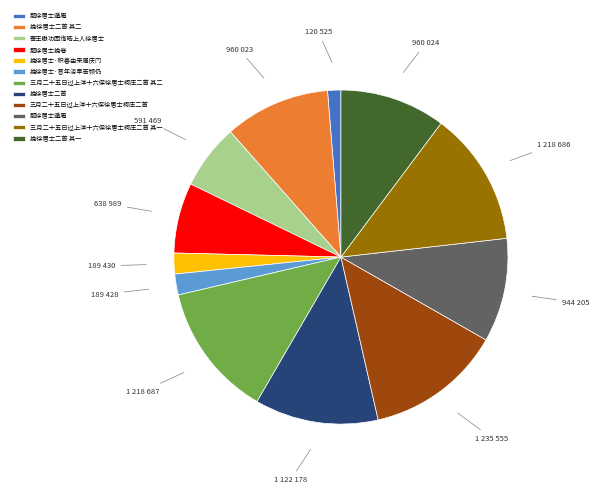

Is there any slice that represents more than half of the pie?

No